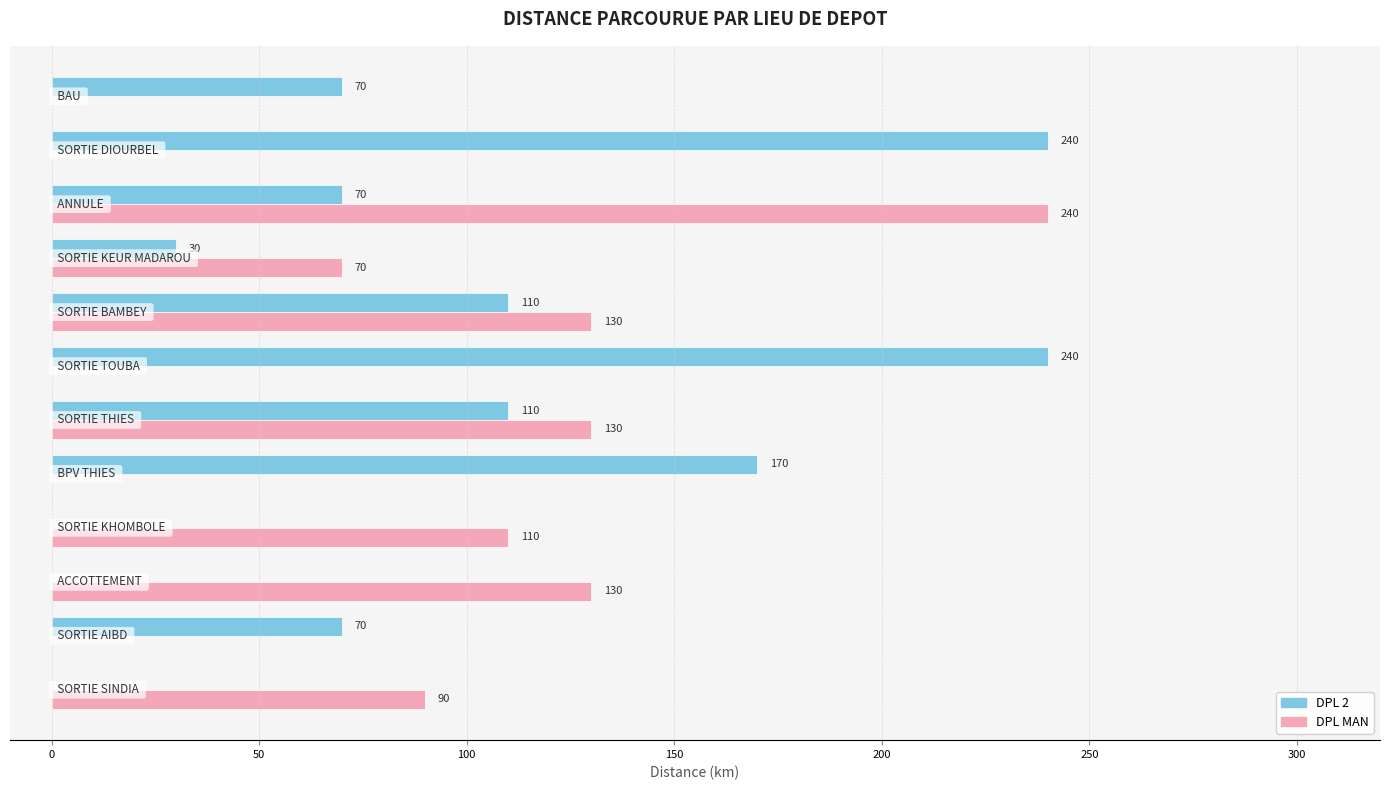

Which series has the largest total across all categories?

DPL 2